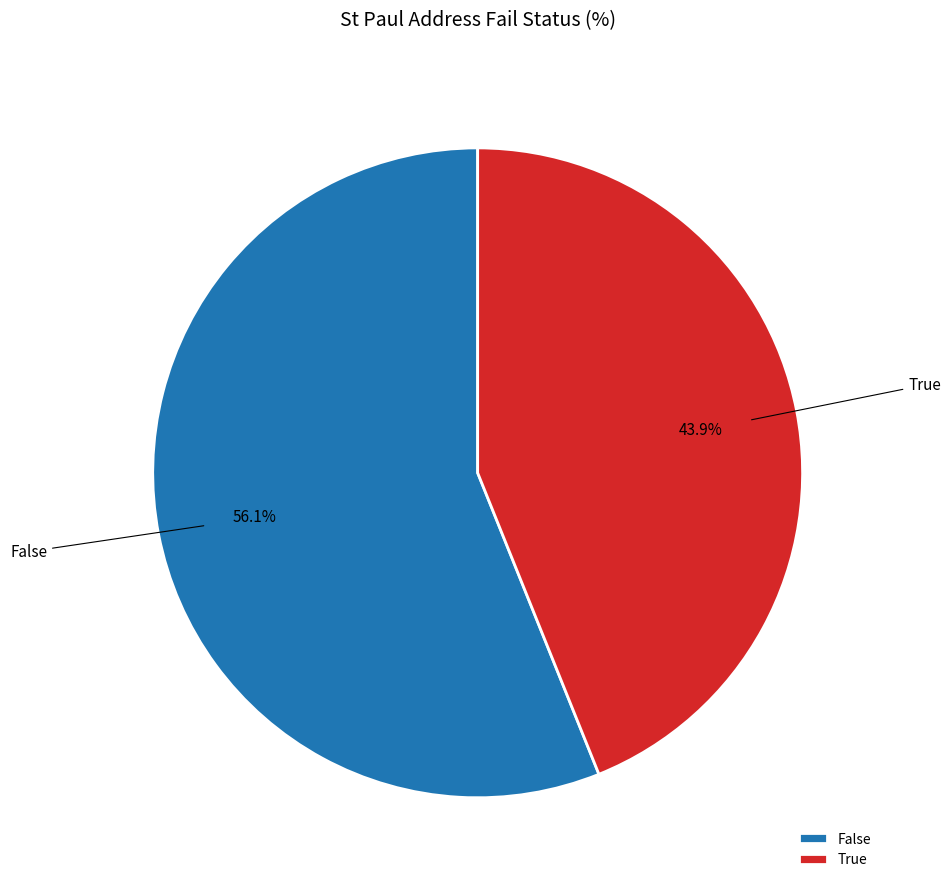

What percentage is the True slice, to the nearest percent?

44%